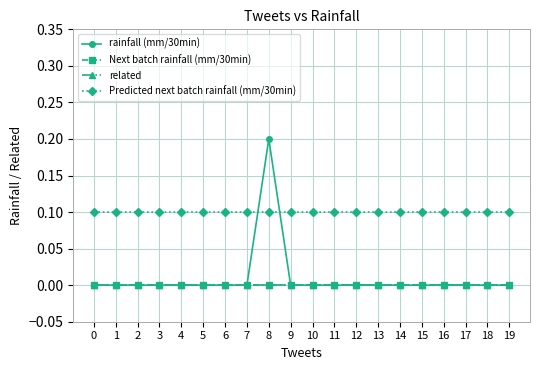

Rank the categories by Next batch rainfall (mm/30min) value from highest to lowest.

0, 1, 2, 3, 4, 5, 6, 7, 8, 9, 10, 11, 12, 13, 14, 15, 16, 17, 18, 19